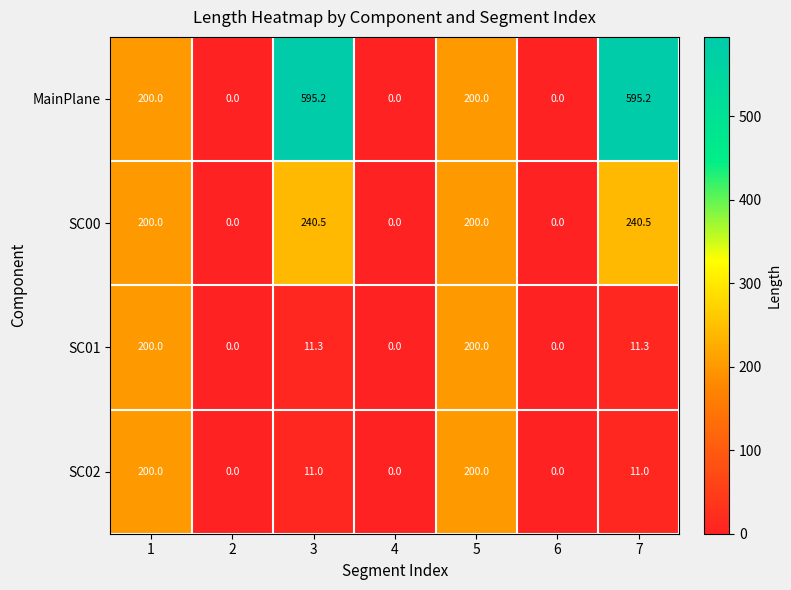

Rank the series at 3 from highest to lowest value.

MainPlane, SC00, SC01, SC02